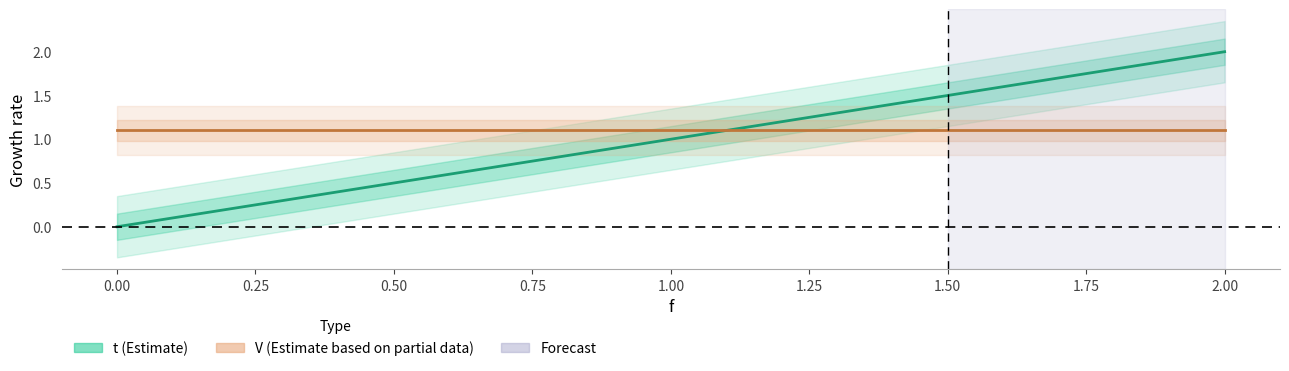

How many lines are shown in the chart?

2